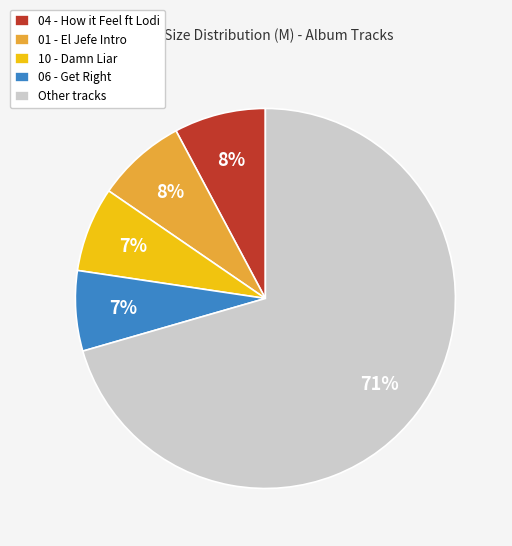

Is there any slice that represents more than half of the pie?

Yes